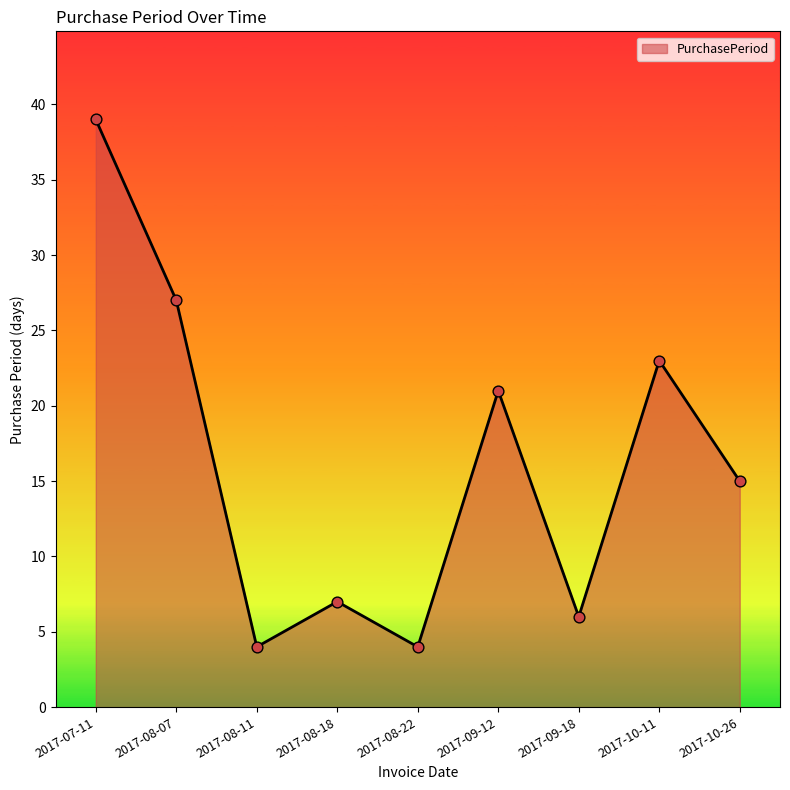

Approximately how many times larger is the value at 2017-07-11 compared to 2017-08-07?

1.4